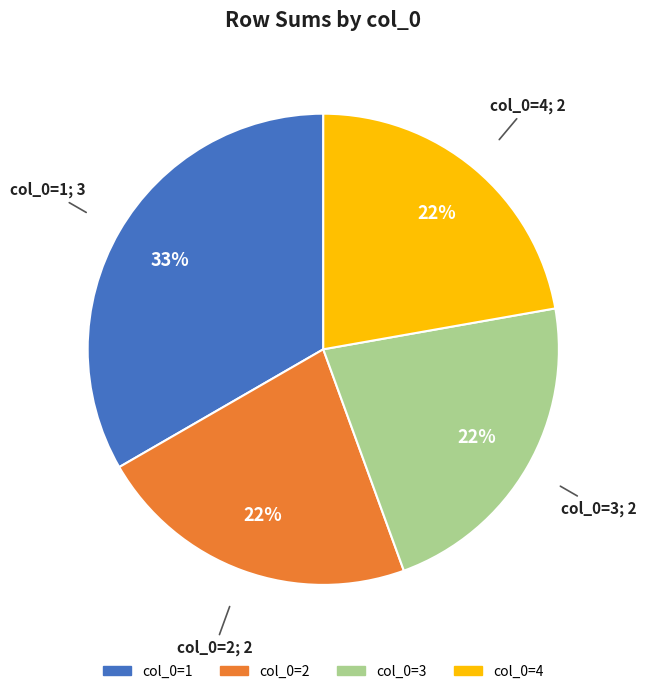

Count the number of slices in the pie.

4